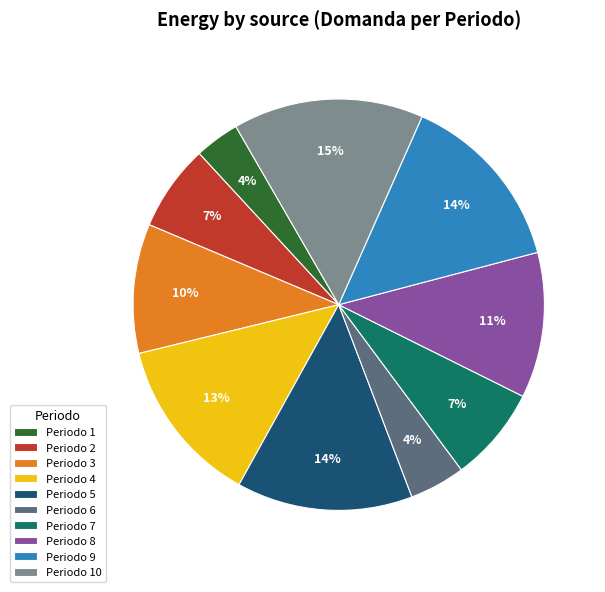

True or false: Periodo 4 accounts for 7% of the total.

False